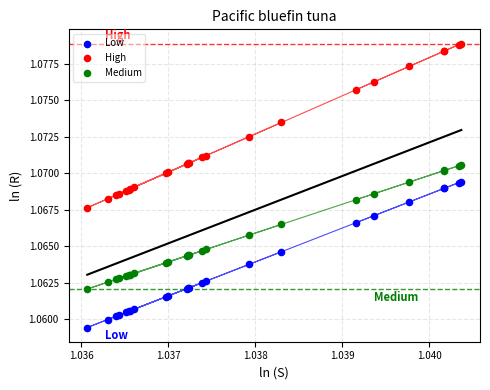

Which series reaches the maximum Y coordinate?

High